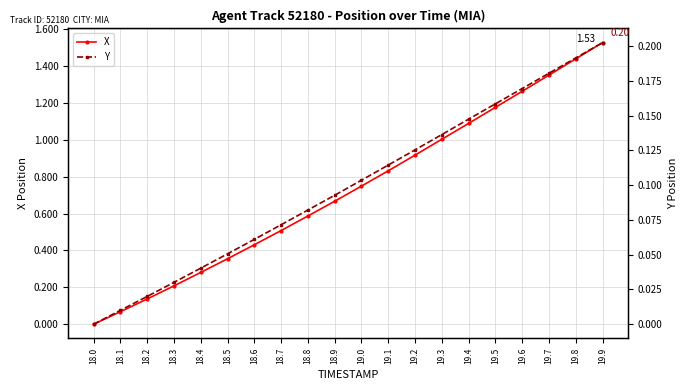

Rank the categories by X value from highest to lowest.

19.9, 19.8, 19.7, 19.6, 19.5, 19.4, 19.3, 19.2, 19.1, 19.0, 18.9, 18.8, 18.7, 18.6, 18.5, 18.4, 18.3, 18.2, 18.1, 18.0